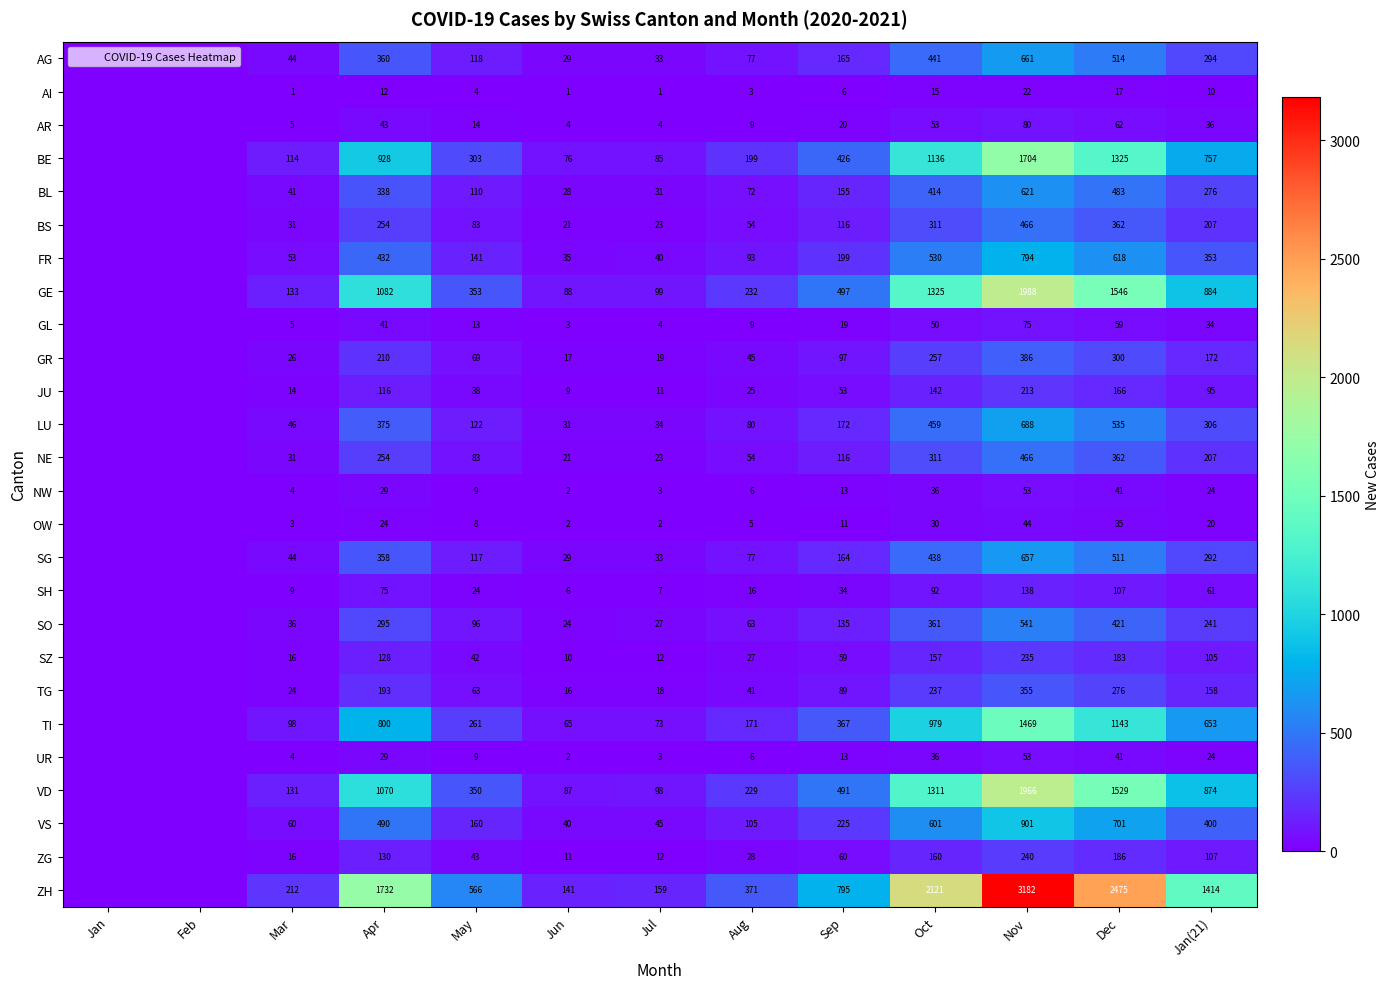

Between Apr and May, which is larger?

Apr